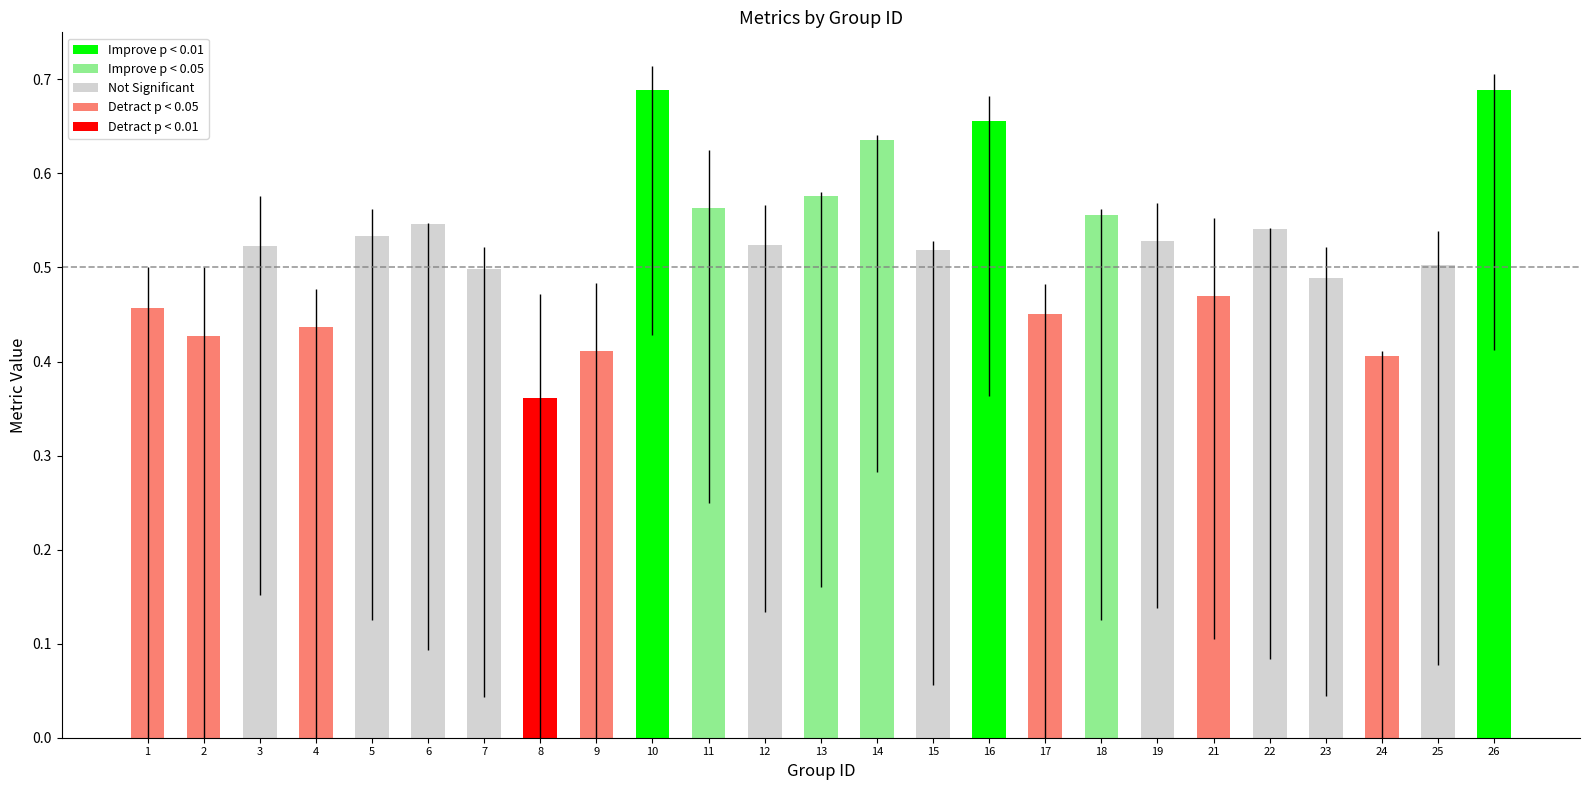

At which label is the value closest to 0?

8